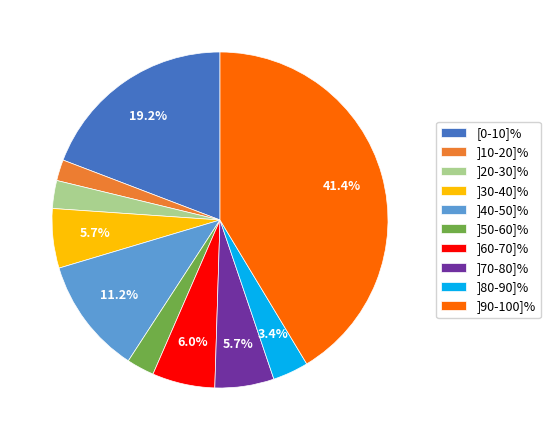

What is the largest slice in the pie chart?

]90-100]%